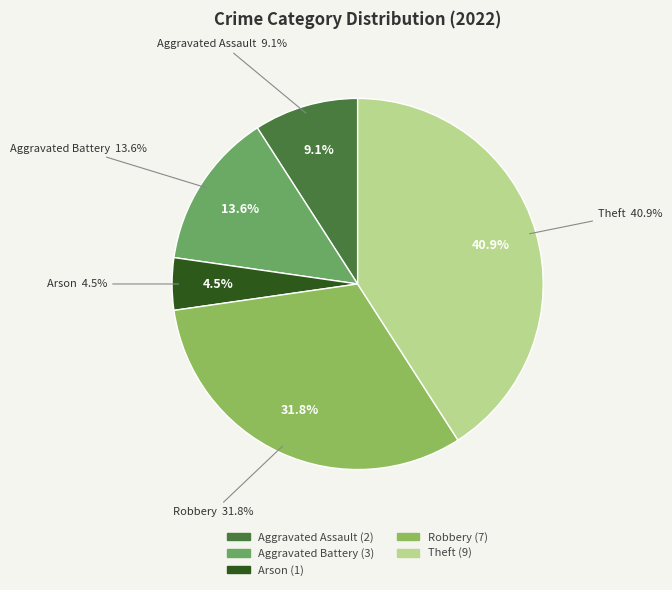

Rank the categories by value from highest to lowest.

Theft, Robbery, Aggravated Battery, Aggravated Assault, Arson